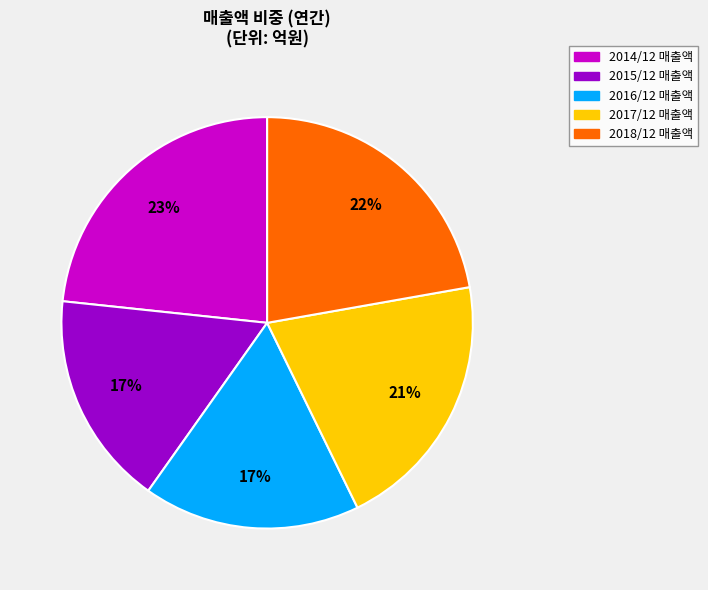

Which has a higher value, 2016/12 or 2018/12?

2018/12